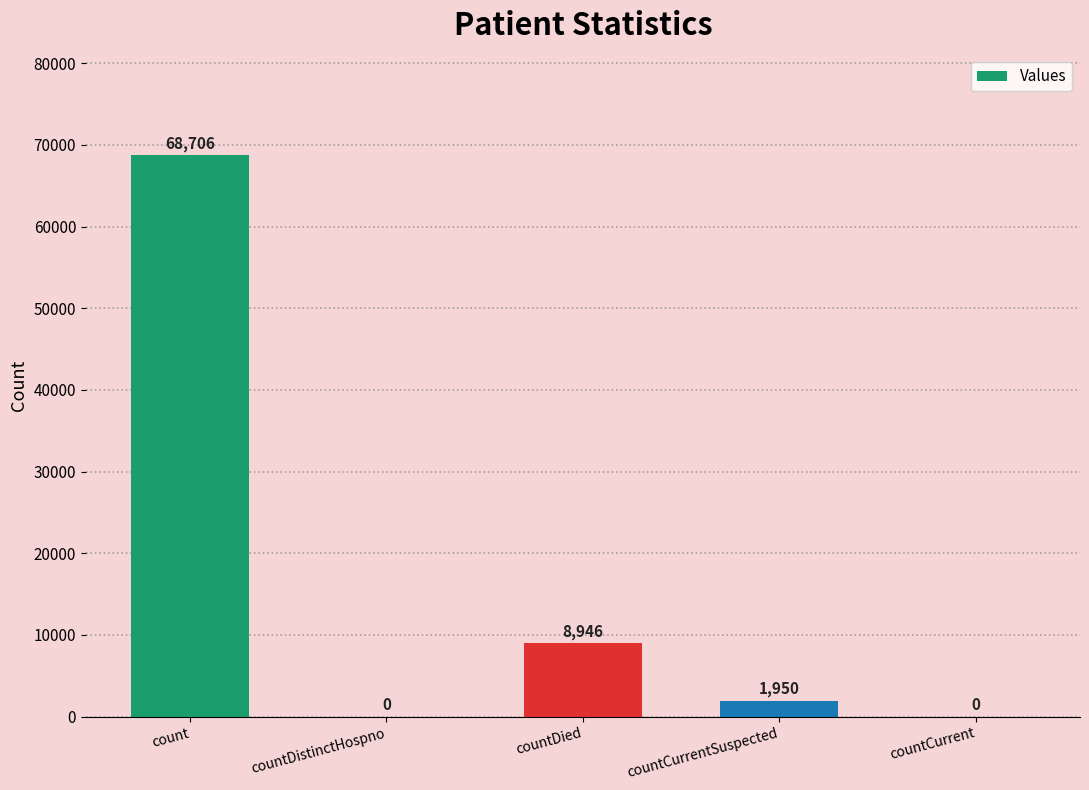

What is the greatest value displayed?

68706